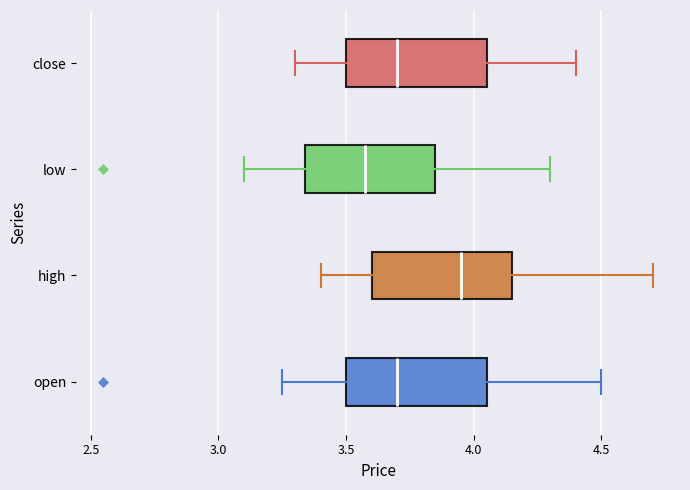

Reading bottom to top, transcribe this box plot: for each box, give where its median line is, the range the box spans, and where its two whiskers end, as read against the x-axis. The values are not printed on the chart, so give them approximately, as read against the axis.

open: median 3.70, box 3.50 to 4.05, whiskers 3.25 to 4.50
high: median 3.95, box 3.60 to 4.15, whiskers 3.40 to 4.70
low: median 3.60, box 3.35 to 3.85, whiskers 3.10 to 4.30
close: median 3.70, box 3.50 to 4.05, whiskers 3.30 to 4.40